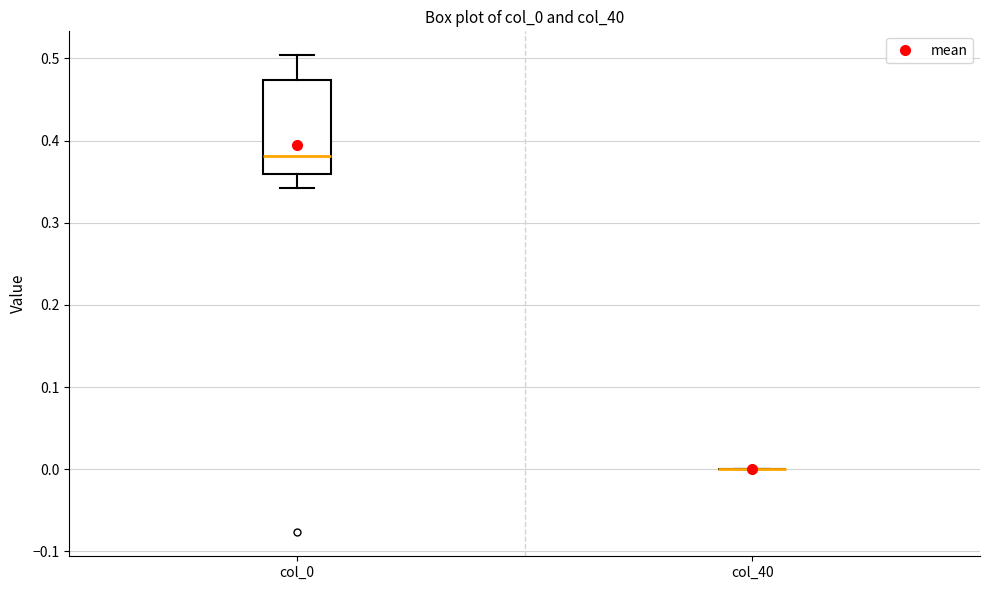

Reading left to right, read every box against the y-axis: the position of its median line, the range the box covers, and the ends of its whiskers. The values are not printed on the chart, so give them approximately, as read against the axis.

col_0: median 0.38, box 0.36 to 0.47, whiskers 0.34 to 0.50
col_40: box collapsed to a line at 0.00, whiskers 0.00 to 0.00